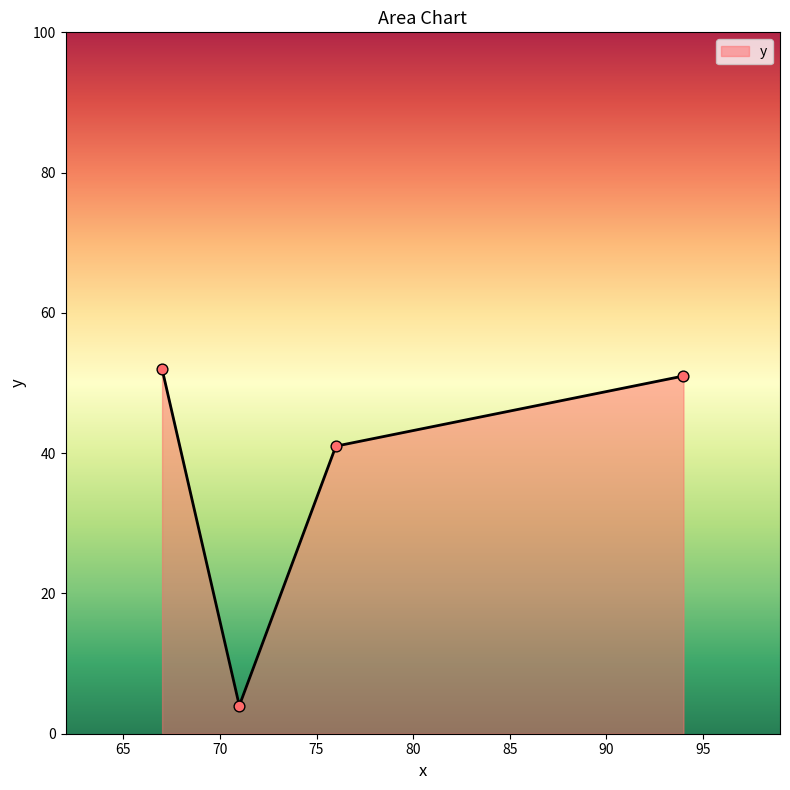

What is the average value?

37